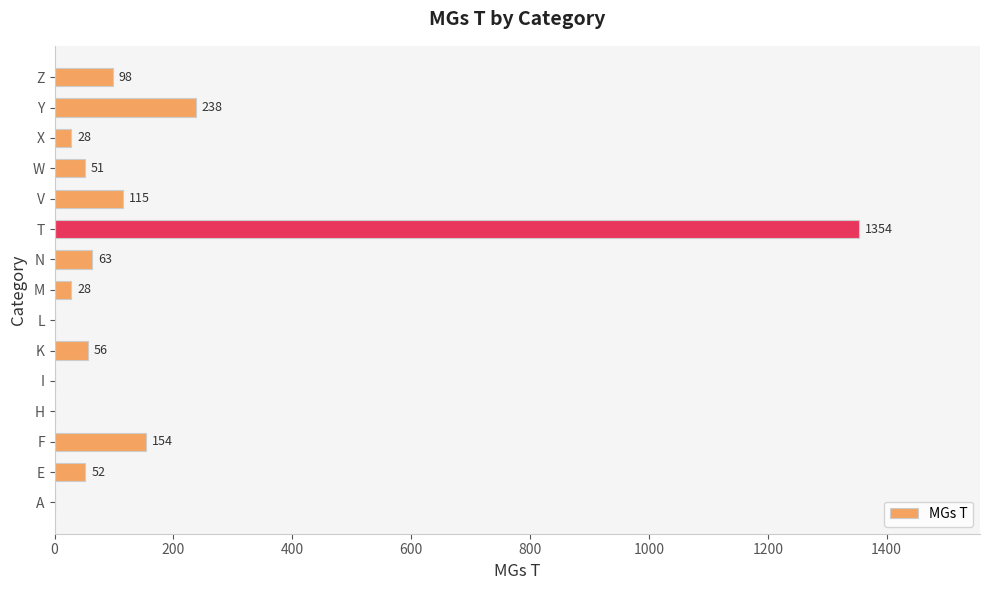

Reading bottom to top, what are all the values shown in this chart?

A=0	E=52	F=154	H=0	I=0	K=56	L=0	M=28	N=63	T=1354	V=115	W=51	X=28	Y=238	Z=98